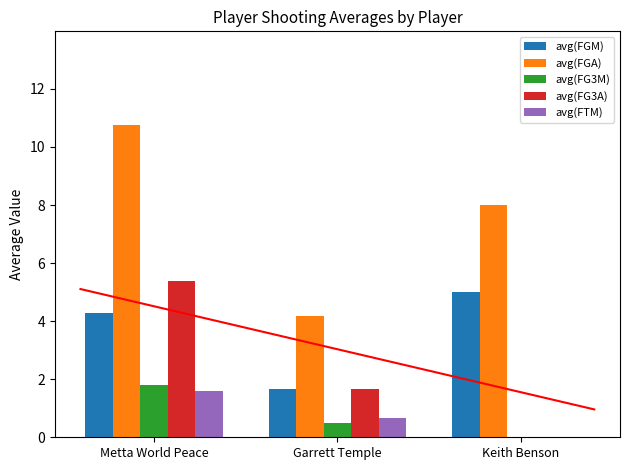

Between Keith Benson and Metta World Peace, which is larger?

Keith Benson